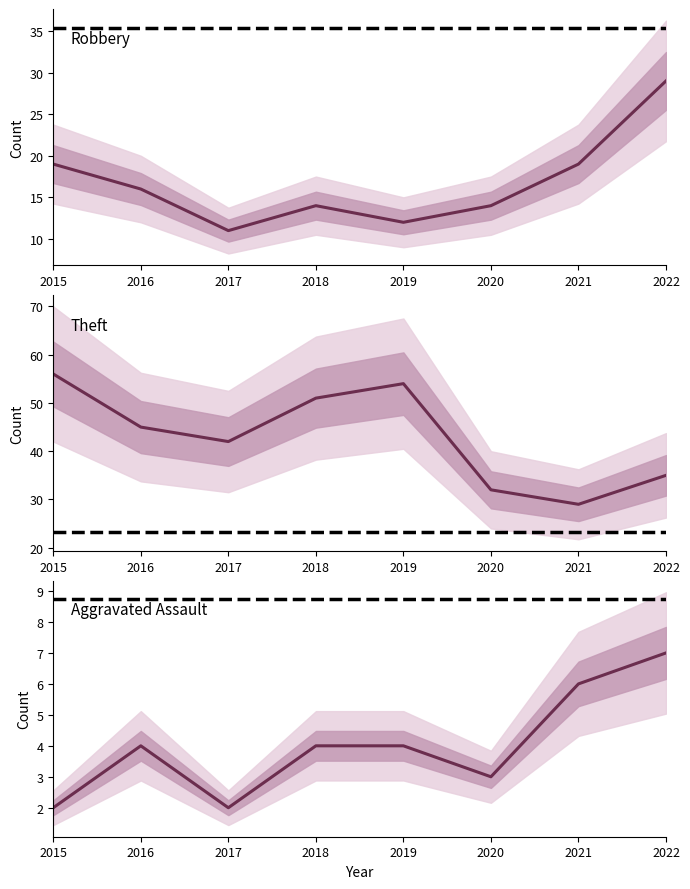

True or false: Theft mean and Robbery mean cross at least once.

False